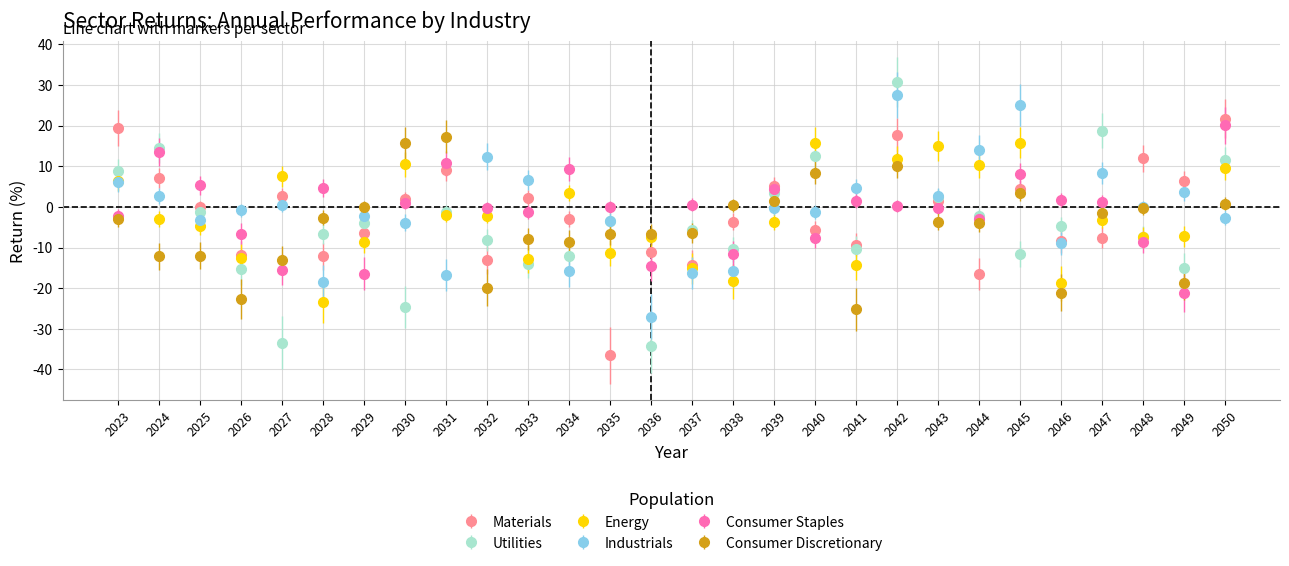

What is the value of the Utilities point at the 7th from the left?

-3.9